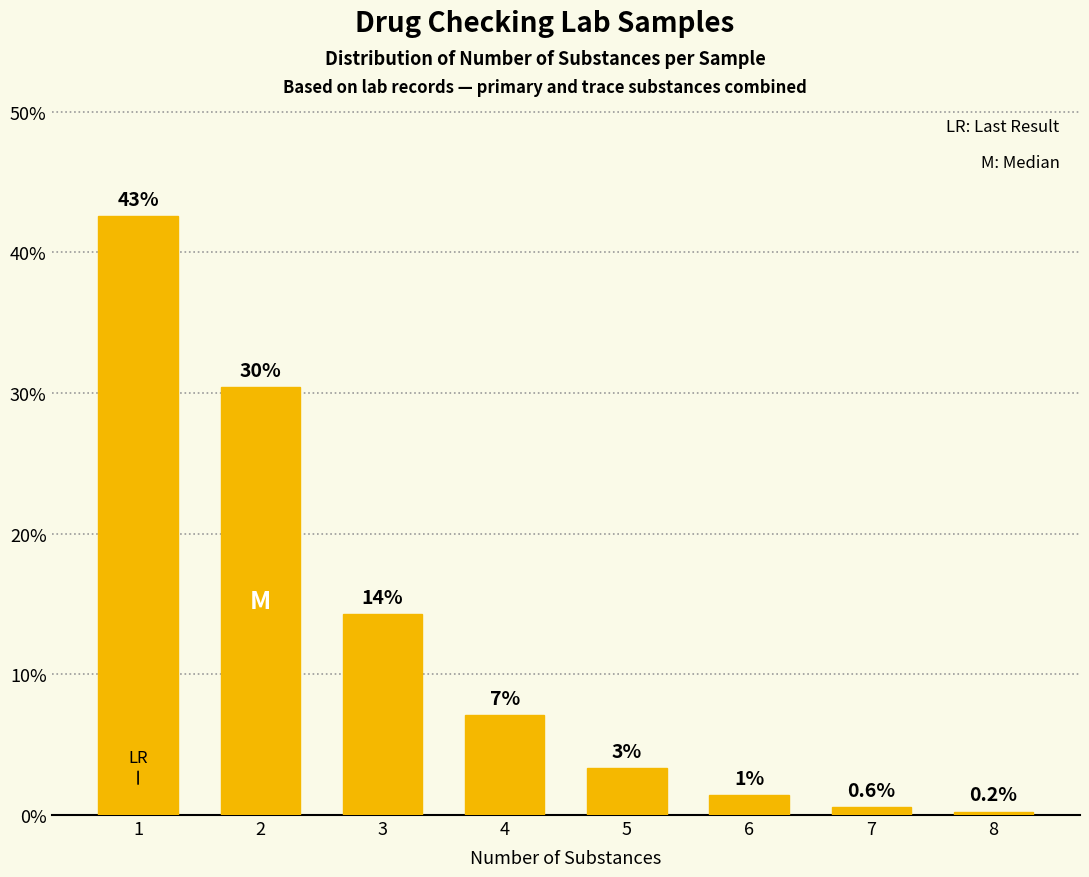

What is the change in value from 3 to 8?

-14.0